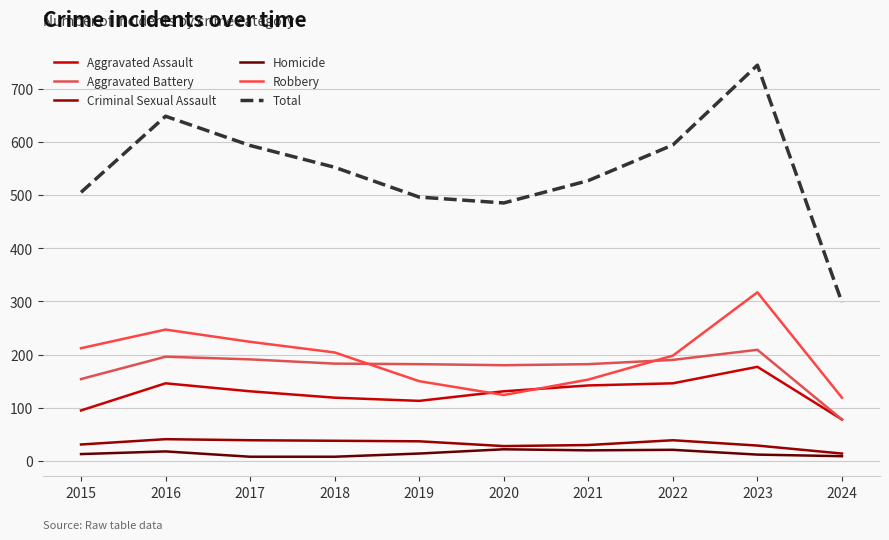

At which category does the chart reach its minimum across all series?

2017